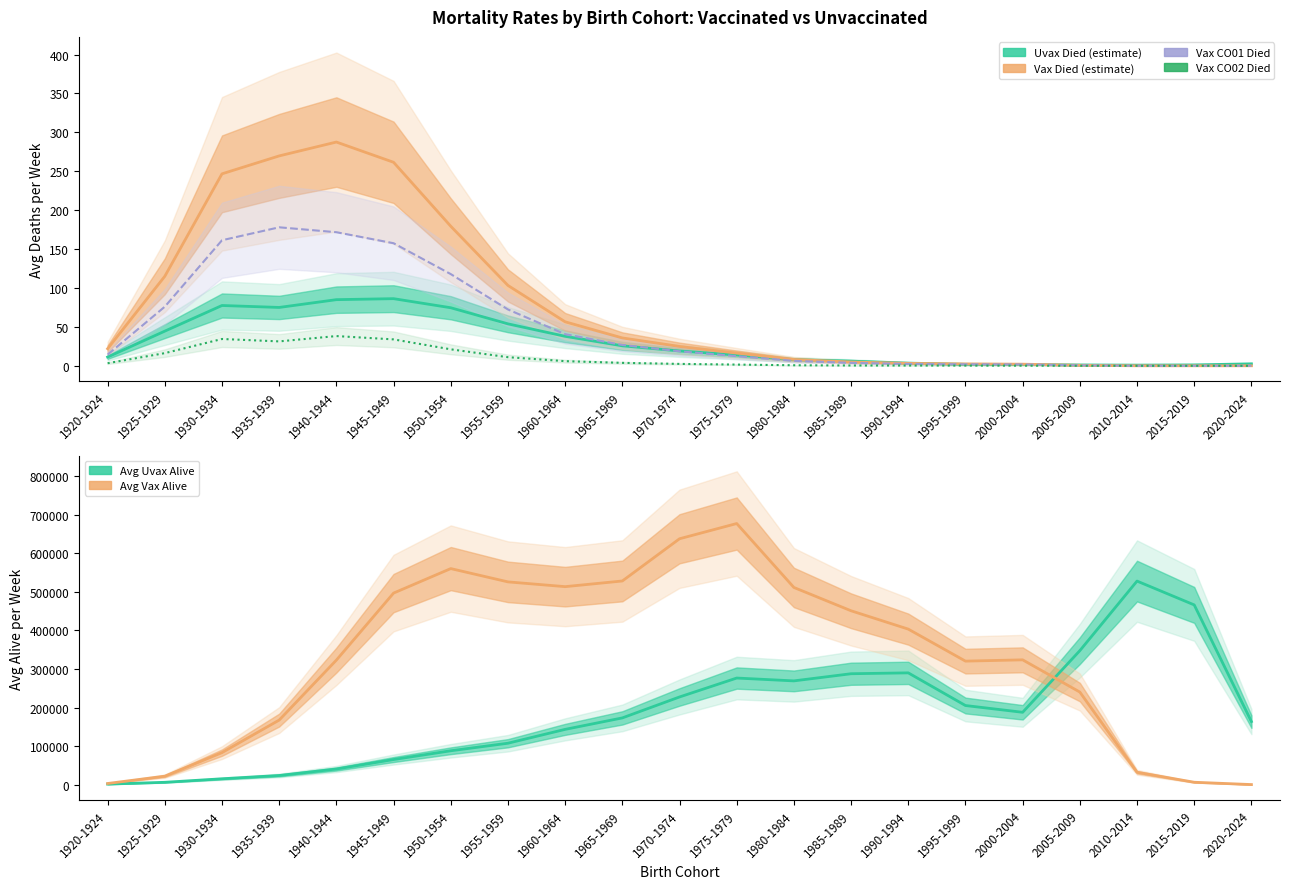

What is the highest value of the Avg Vax Died series?

287.5